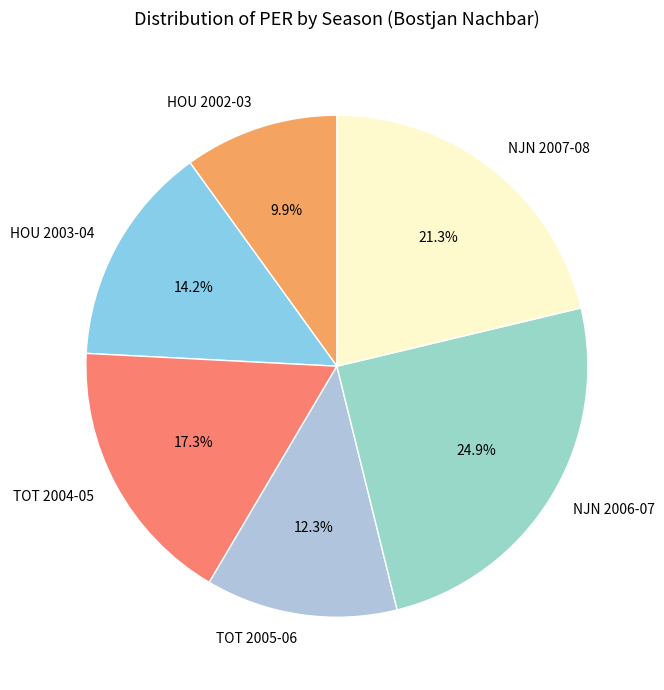

Is there a majority slice in this chart?

No